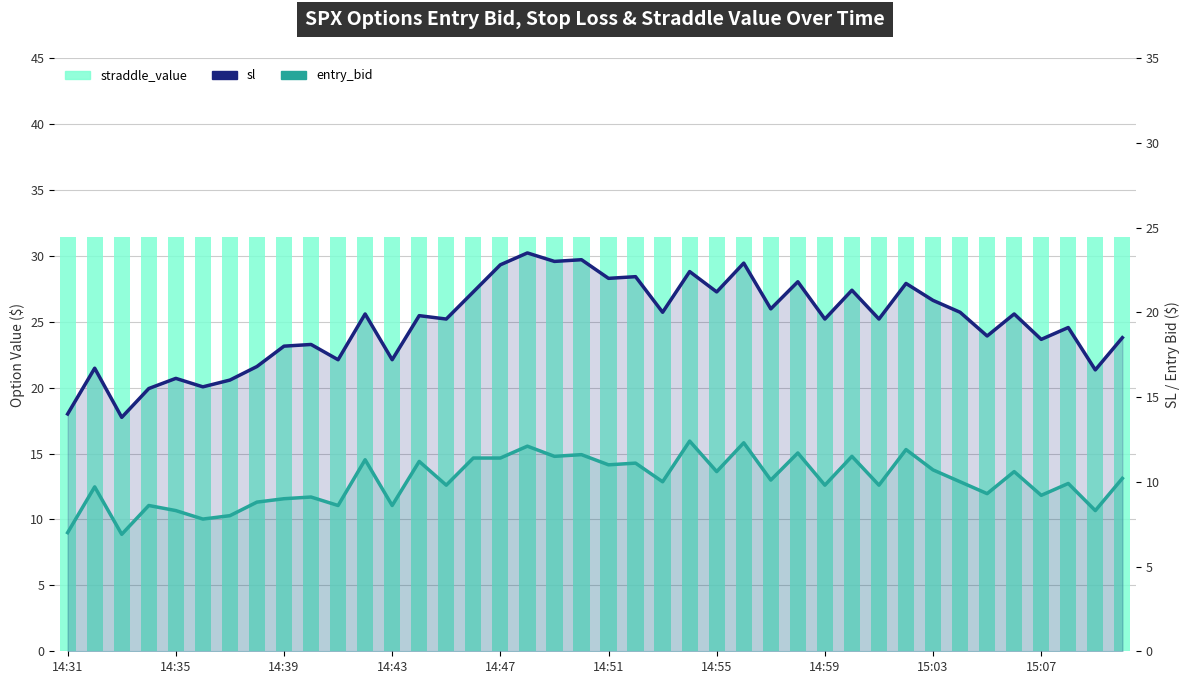

Is it true that entry_bid equals 3.1 at 18?

False